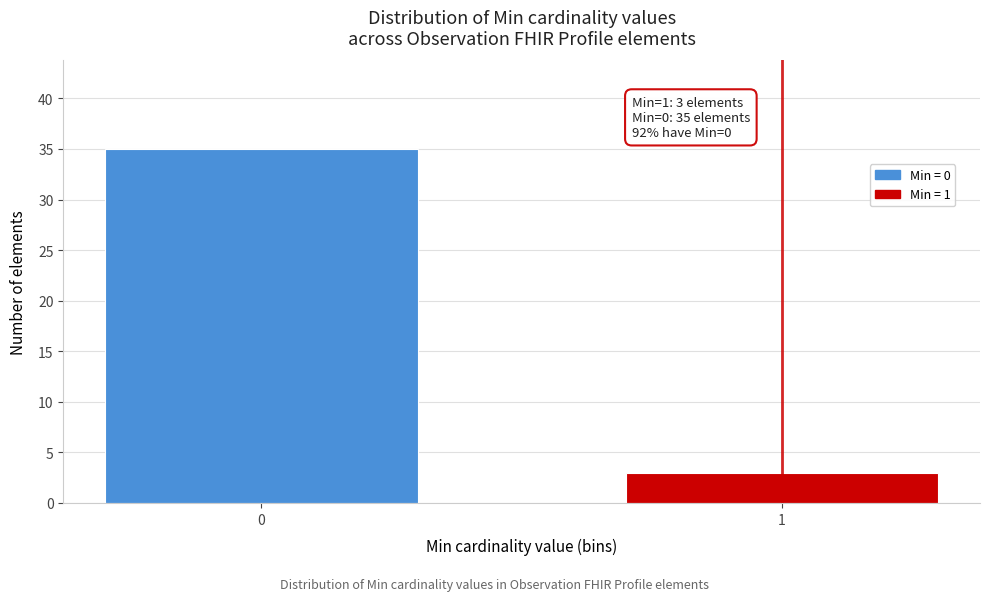

Reading left to right, list all the values displayed in this chart.

0=35	1=3